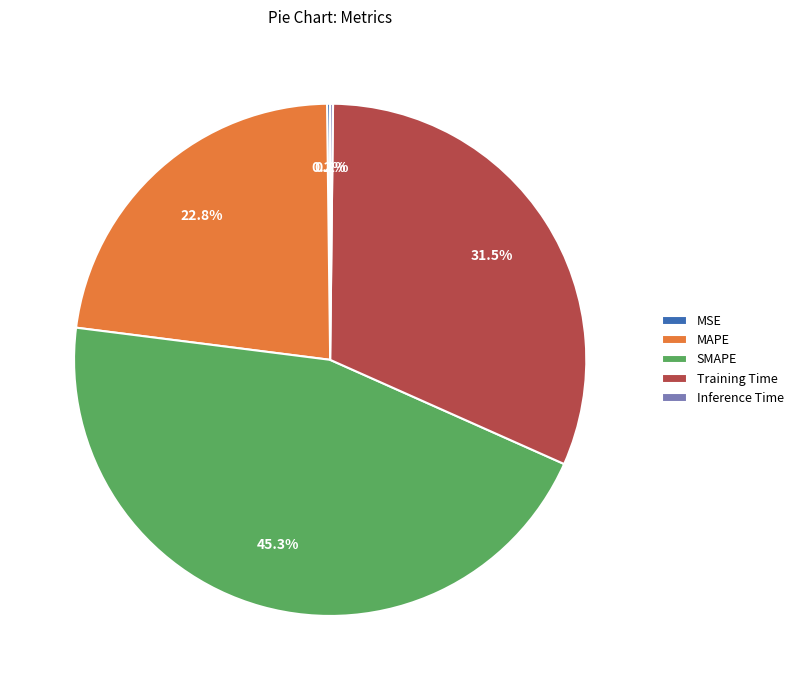

How much of the chart is everything except MAPE?

77.2%